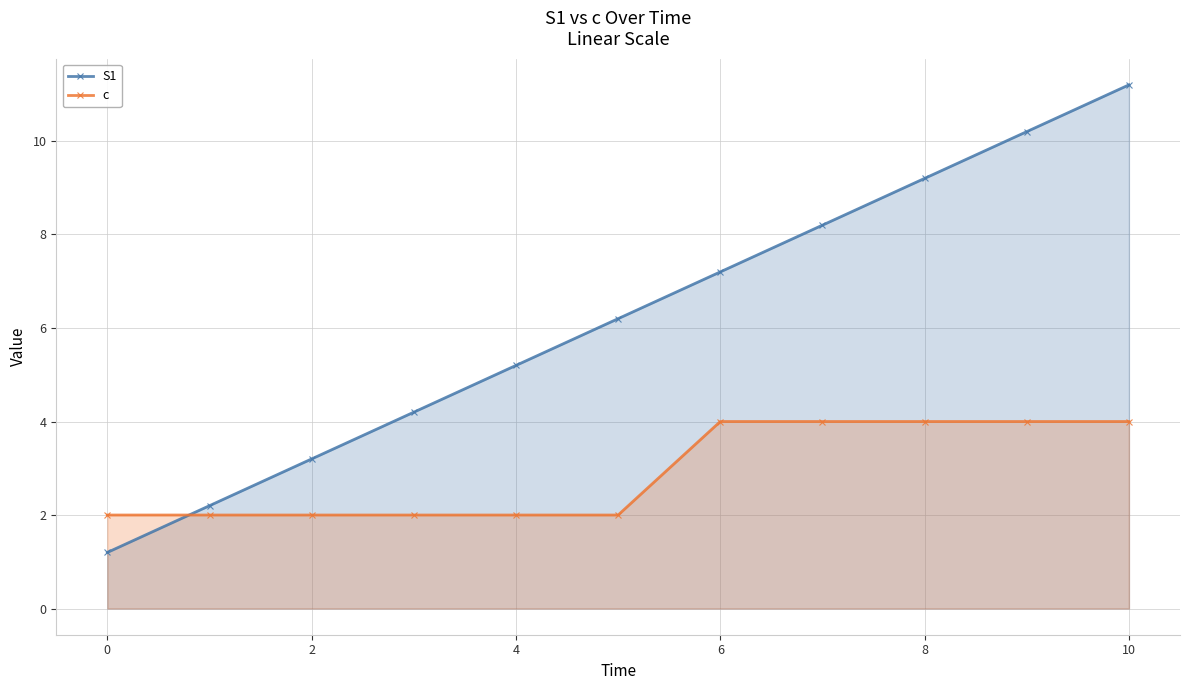

Which series has the largest range (max minus min)?

S1